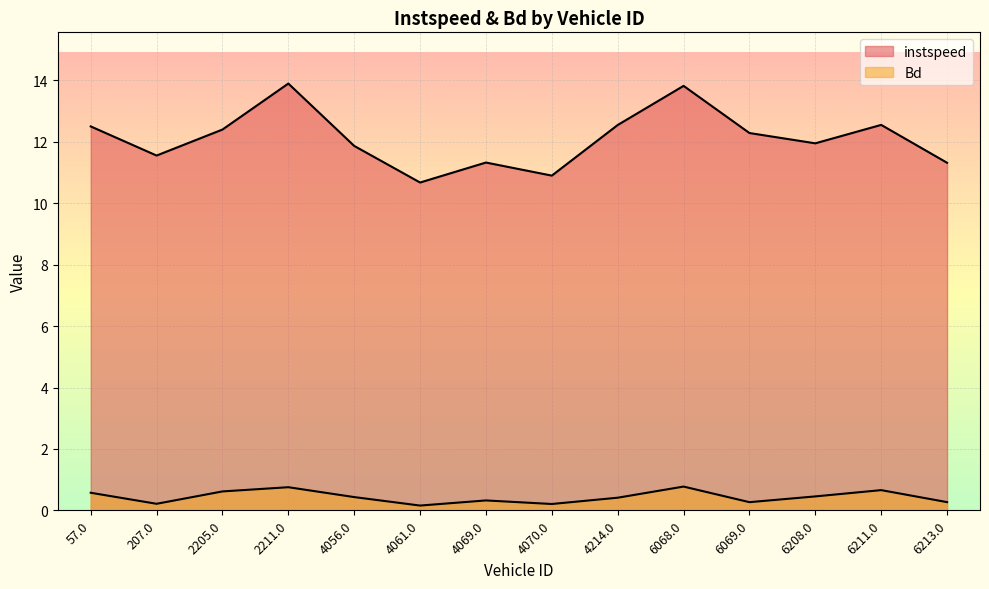

What is the sum of all instspeed values?

169.6